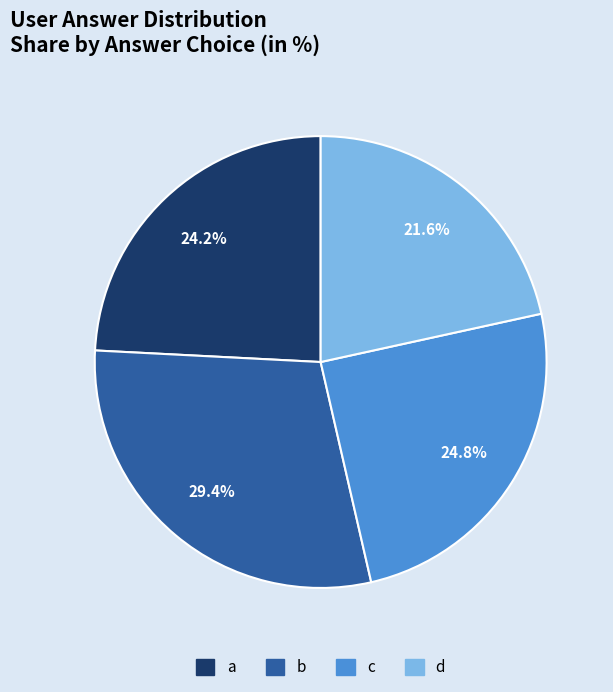

Does any single category account for the majority?

No